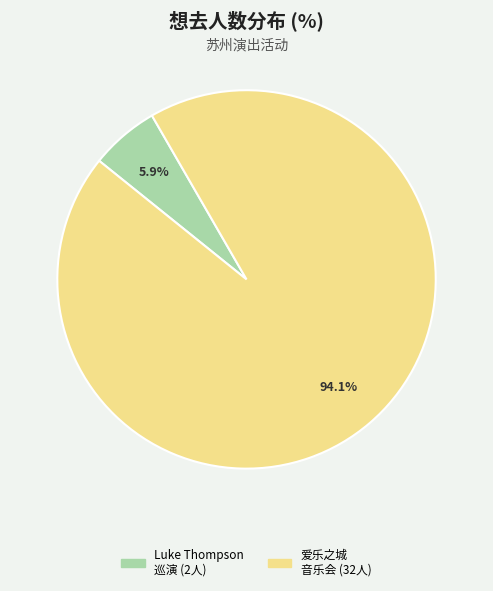

How many segments does this pie chart have?

2